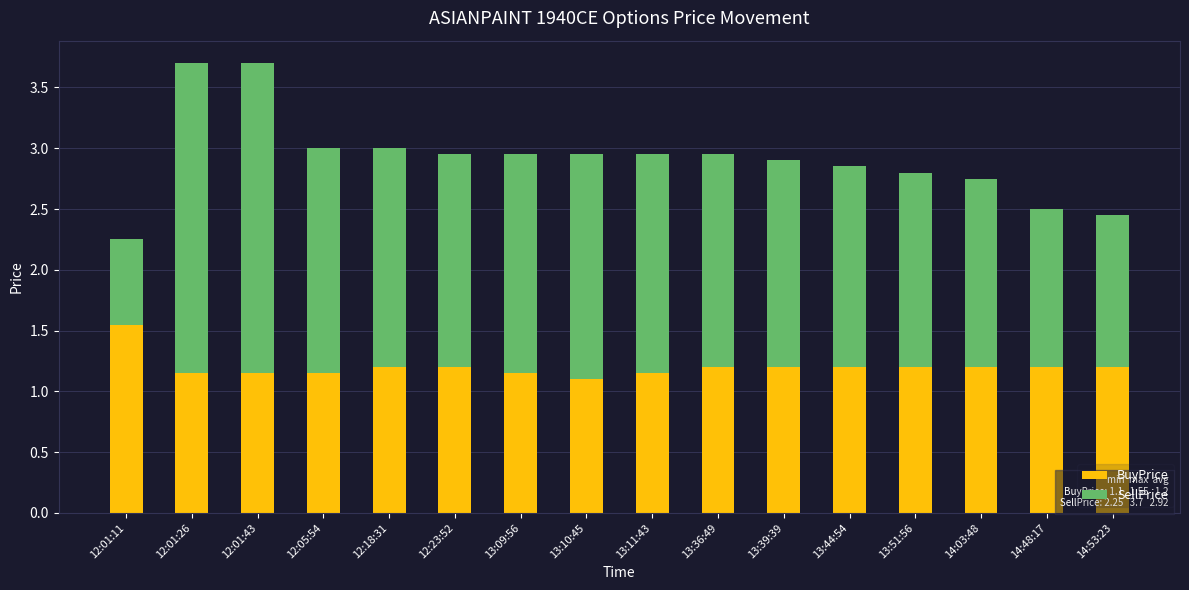

What is the total value across all series at 13:11:43?

3.0